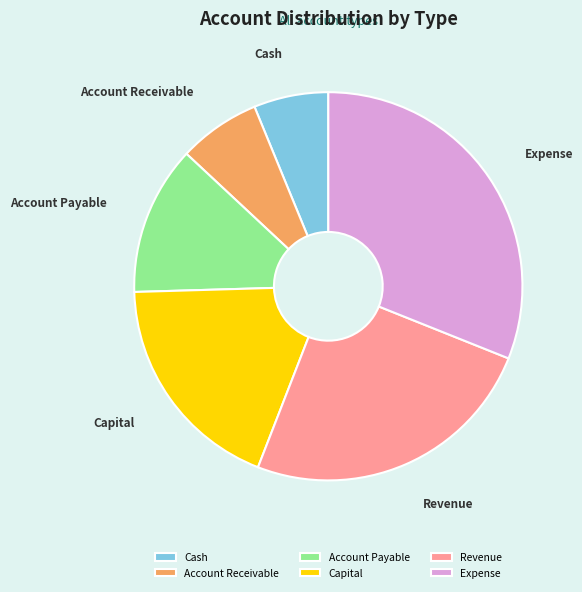

Rank the categories by value from highest to lowest.

Expense, Revenue, Capital, Account Payable, Account Receivable, Cash